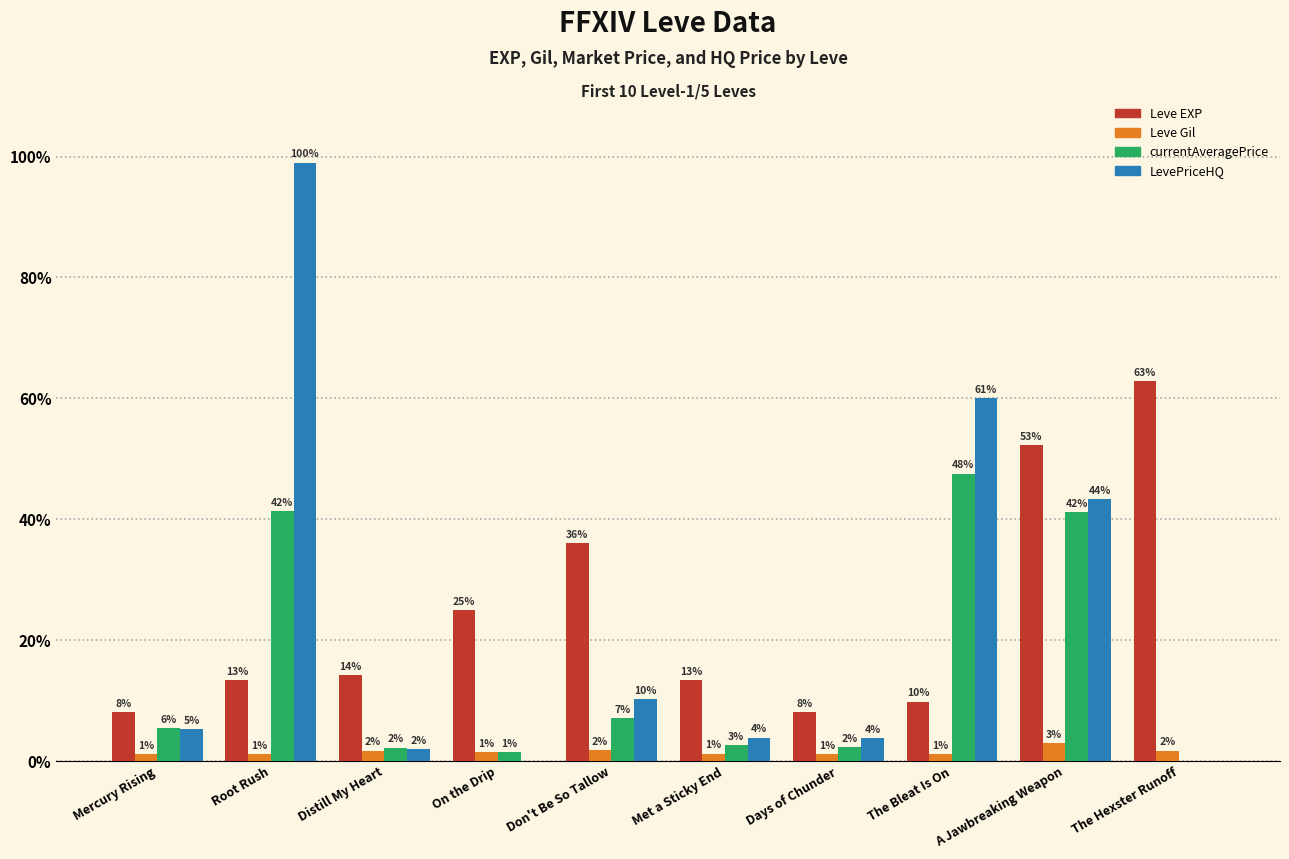

At which category does the chart reach its minimum across all series?

The Hexster Runoff